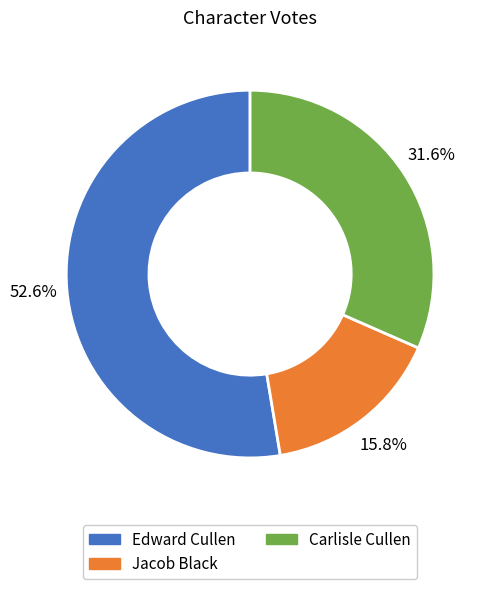

What is the ratio of the value at Carlisle Cullen to the value at Edward Cullen?

0.6